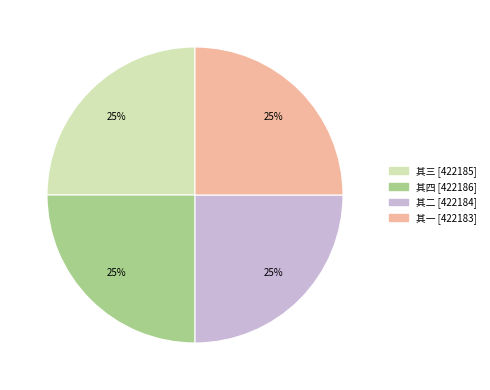

Approximately how many times larger is the value at 其三 [422185] compared to 其二 [422184]?

1.0